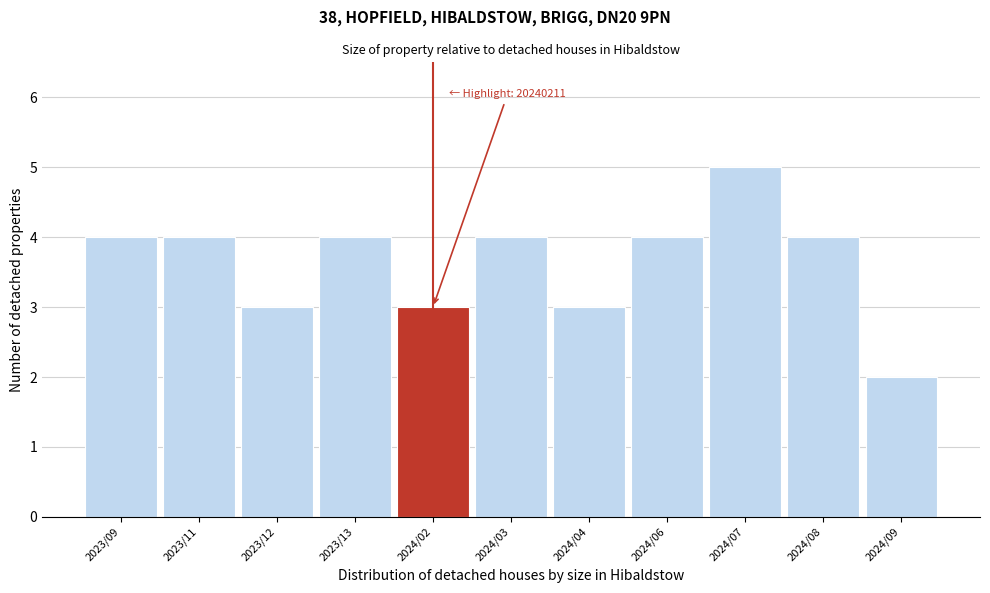

Reading left to right, extract all data points from this chart.

2023/09=4	2023/11=4	2023/12=3	2023/13=4	2024/02=3	2024/03=4	2024/04=3	2024/06=4	2024/07=5	2024/08=4	2024/09=2